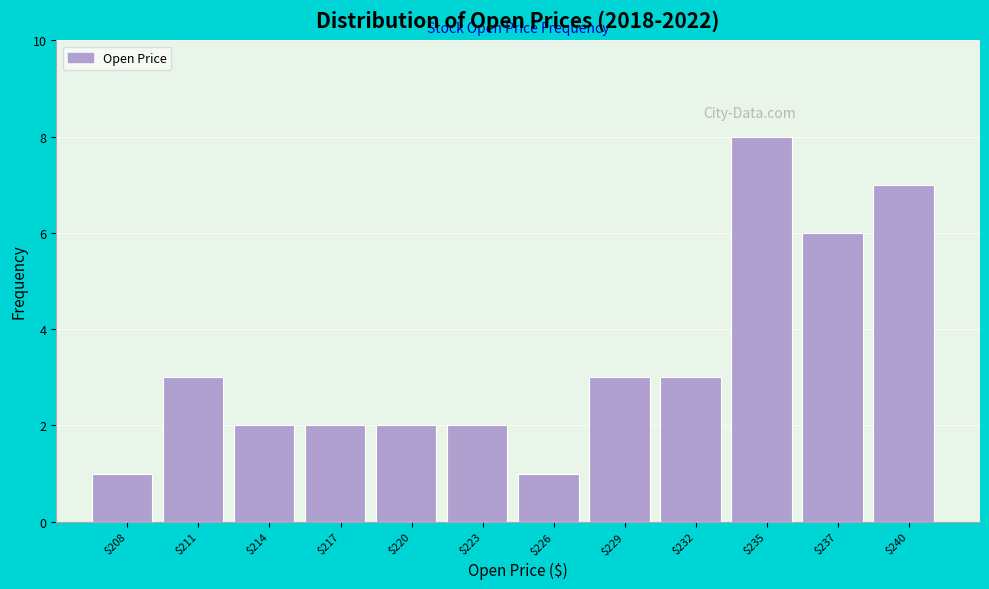

Reading left to right, what are all the values shown in this chart?

1	3	2	2	2	2	1	3	3	8	6	7